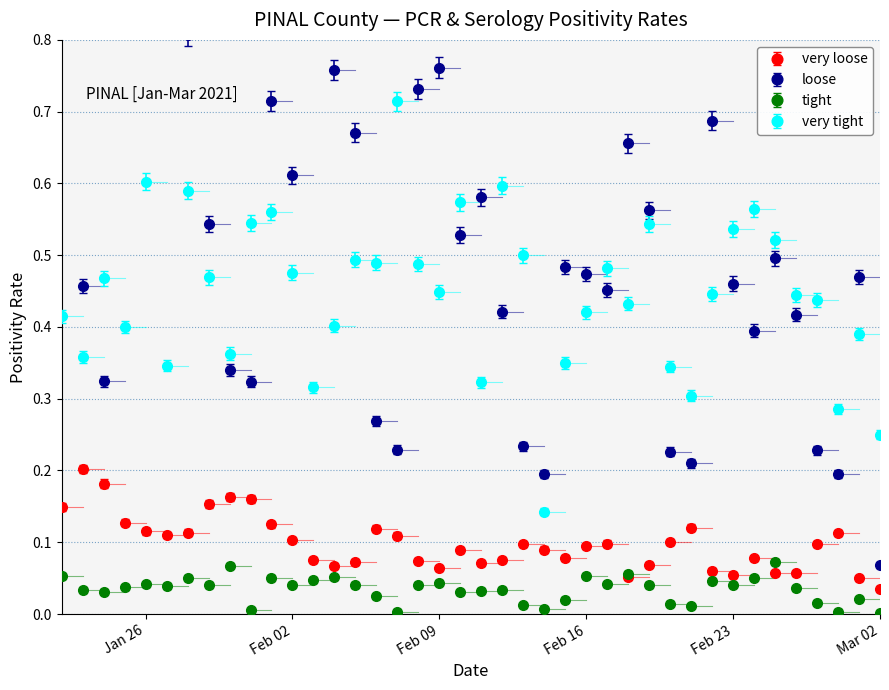

Between 12 and 24, which is larger?

24